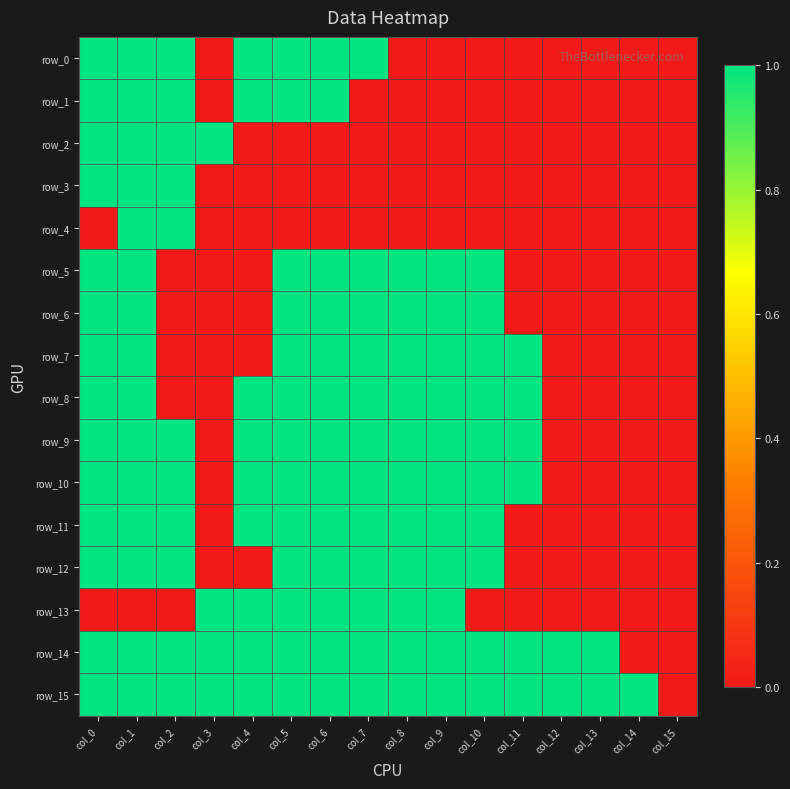

The row_6 series shows 1 at col_6. True or false?

True